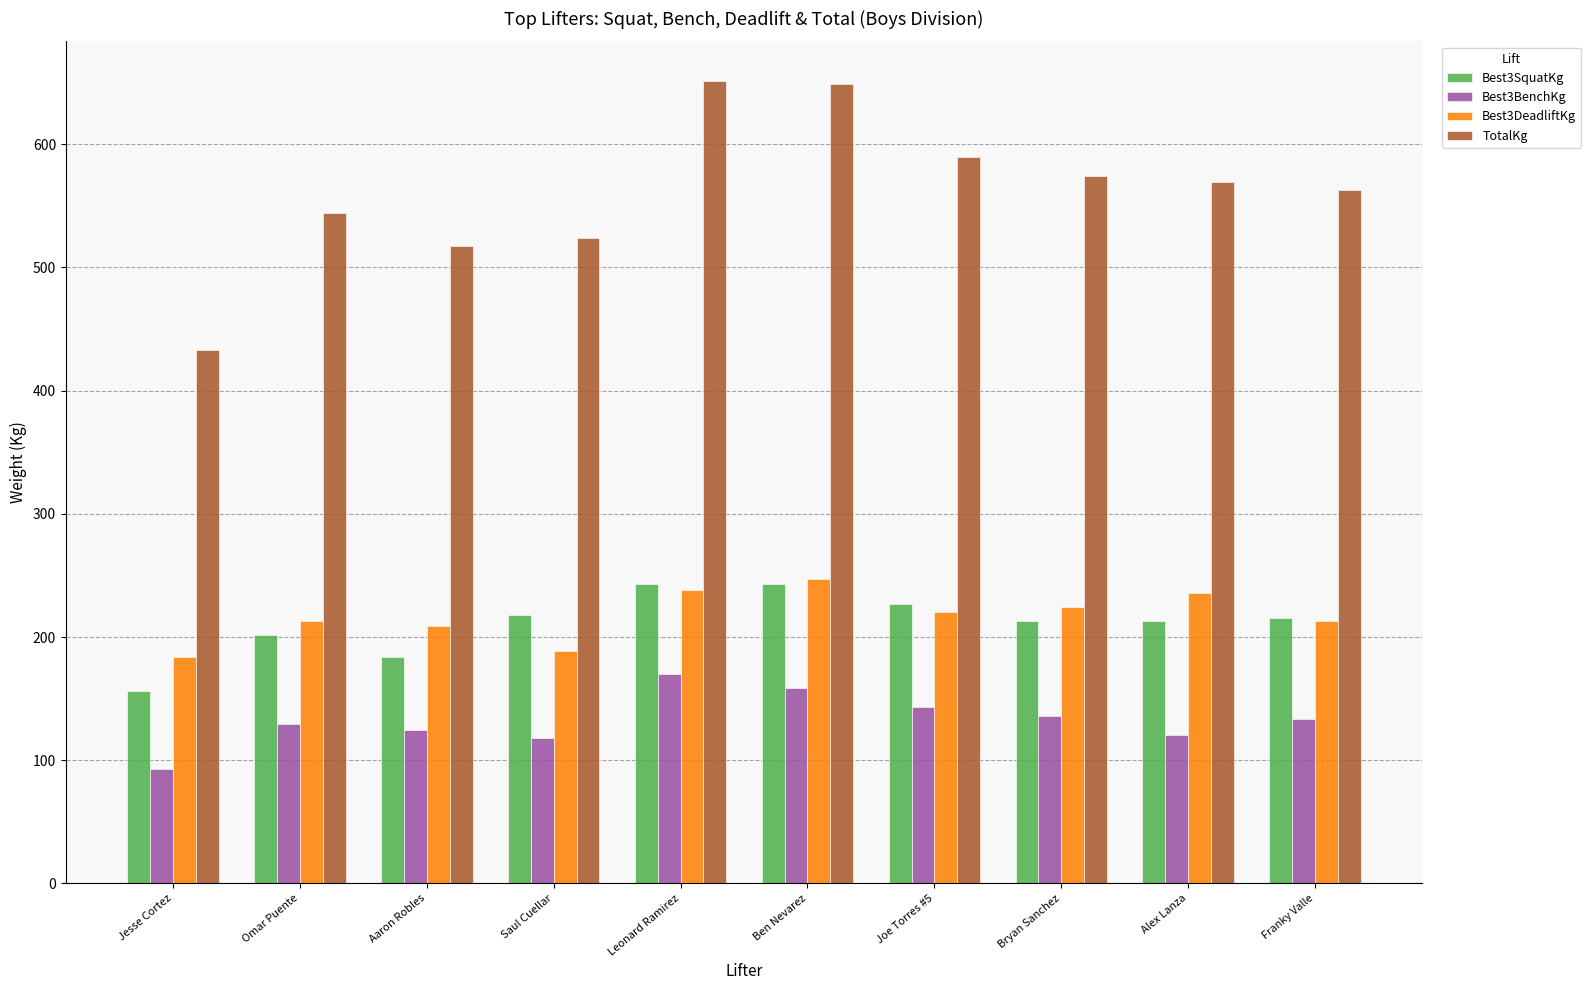

What is the total value across all series at Jesse Cortez?

866.4